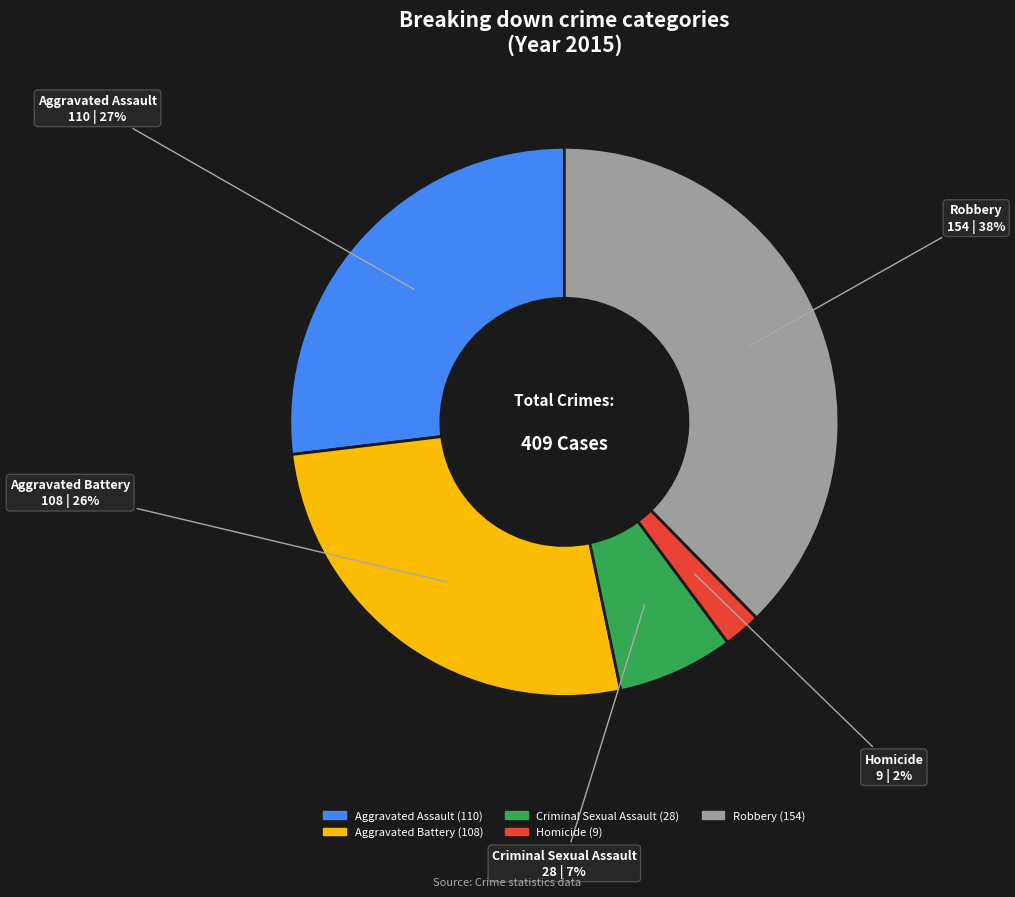

Does Aggravated Assault account for over 50% of the chart?

No